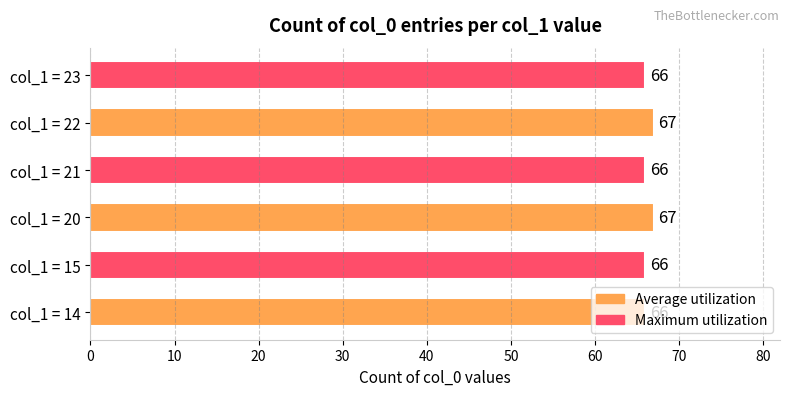

Count the values in the range 66 to 67.

6